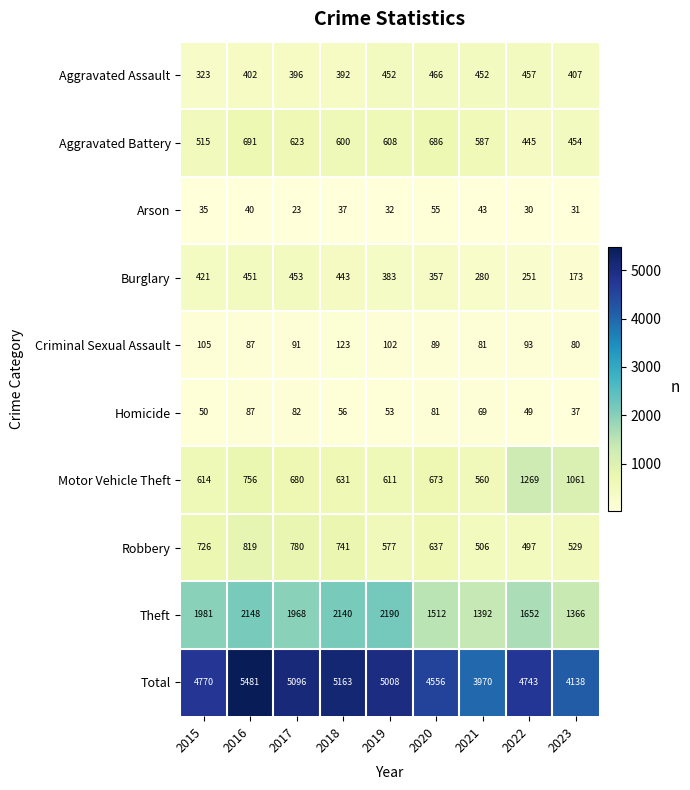

What is the difference between the second highest and second lowest values in the Arson series?

13